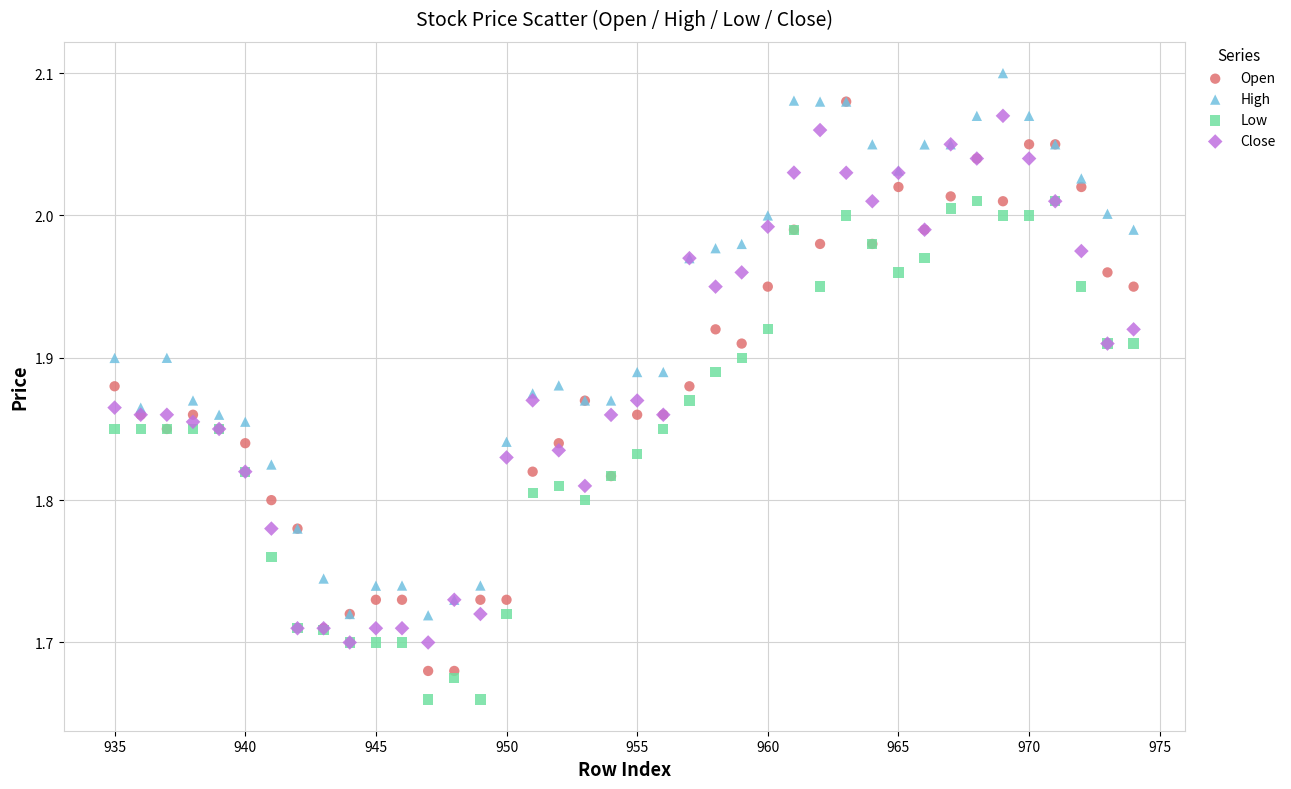

Which series contains the lowest Y value?

Low